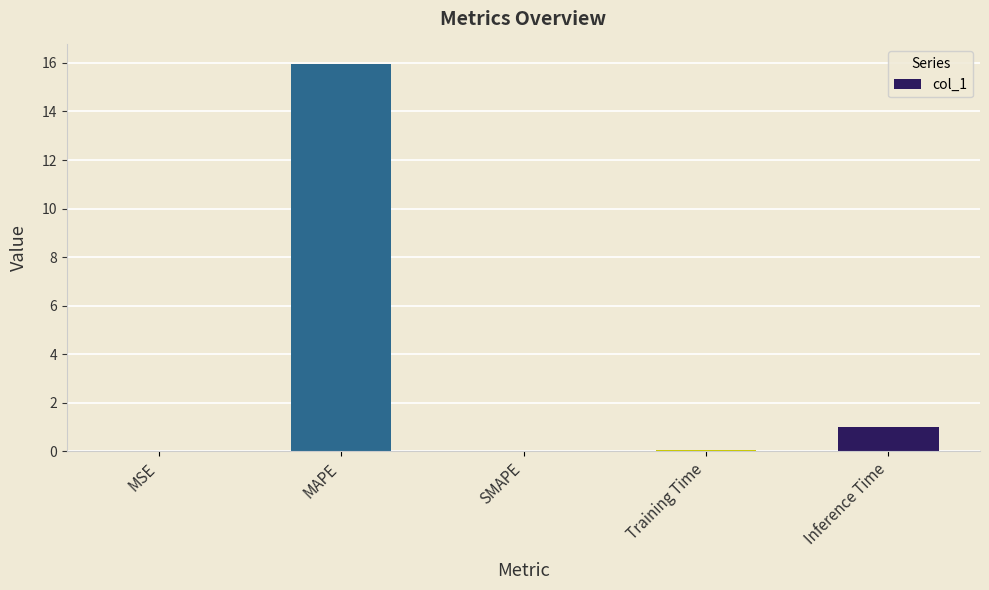

Between MSE and Inference Time, which is larger?

Inference Time